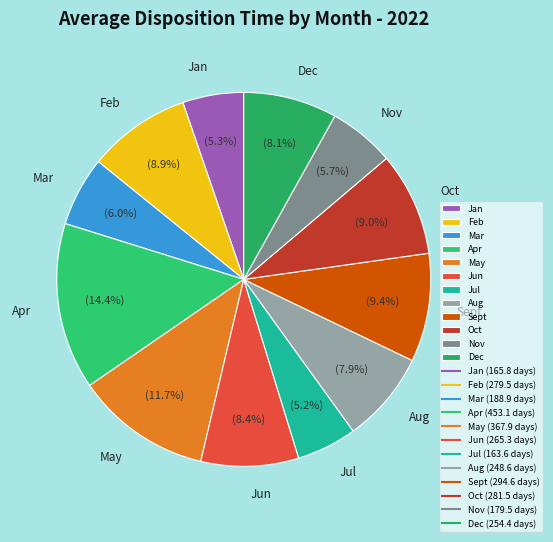

How many slices are in this pie chart?

12